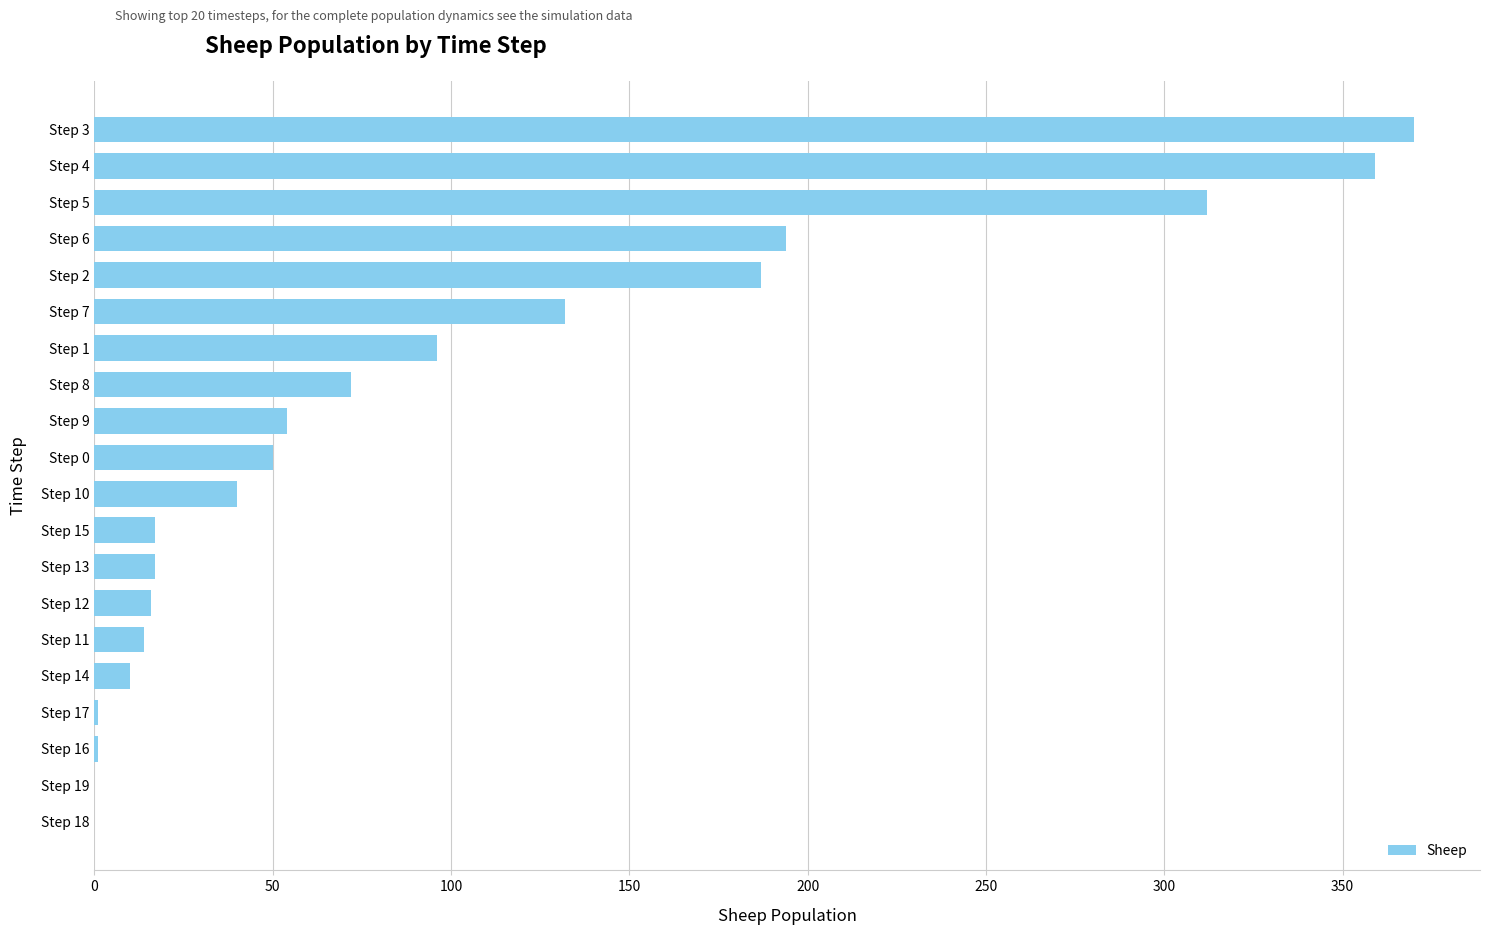

Is it true that the value at Step 1 is 22?

False